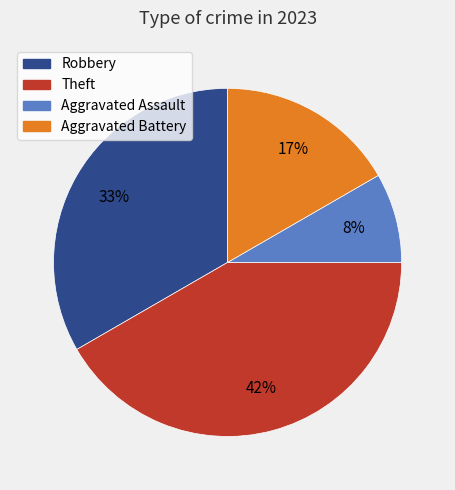

Is it true that Theft is 42% of the pie?

True